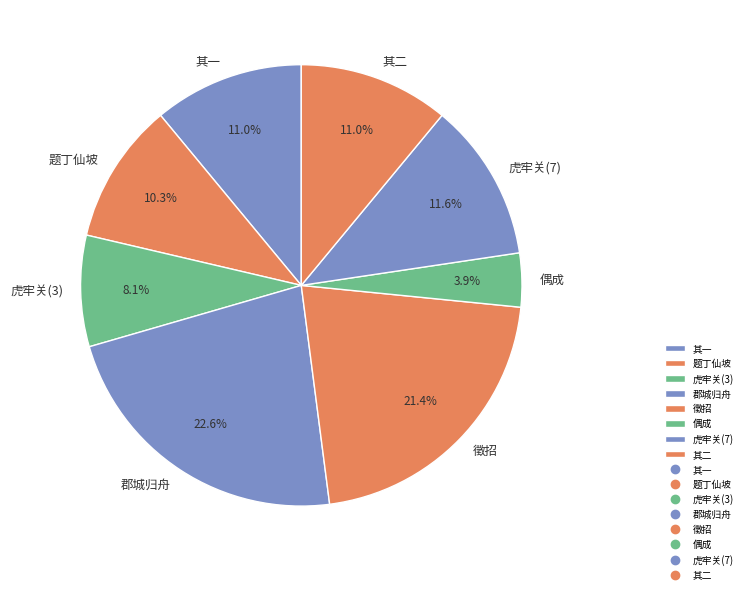

Do 郡城归舟 and 徵招 together represent more than half of the pie?

No